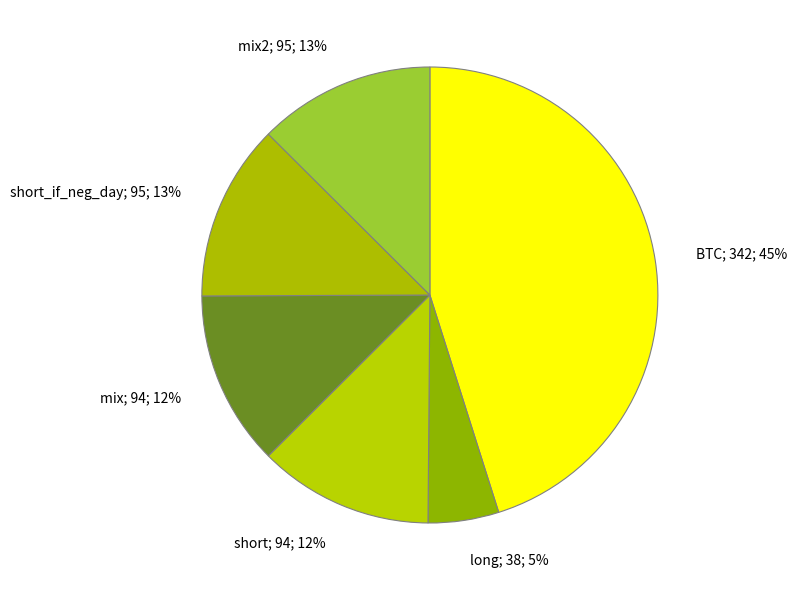

What is the largest slice in the pie chart?

BTC; 342; 45%